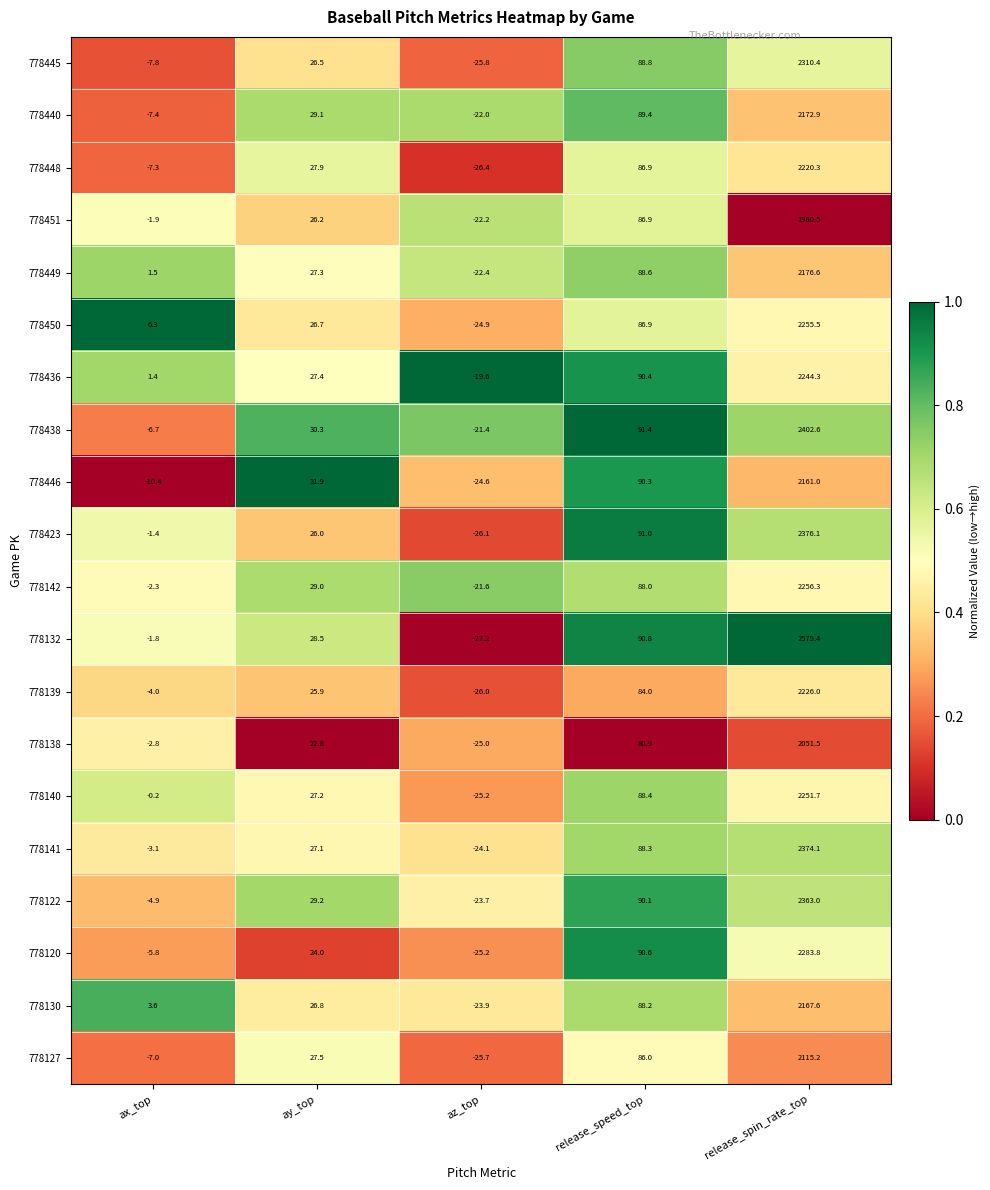

What is the approximate value of 778127 at az_top?

-25.7